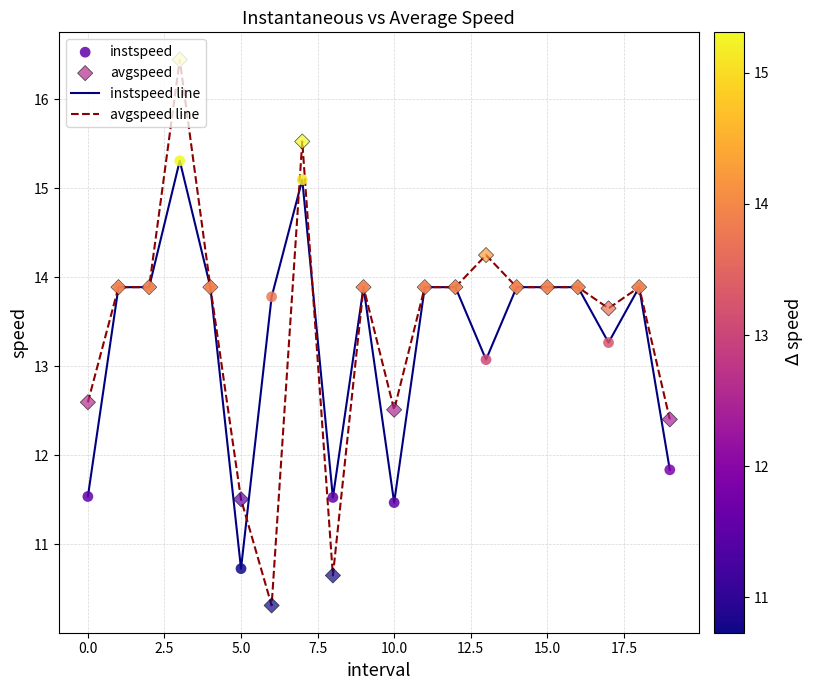

Which series has the widest spread of values?

avgspeed line